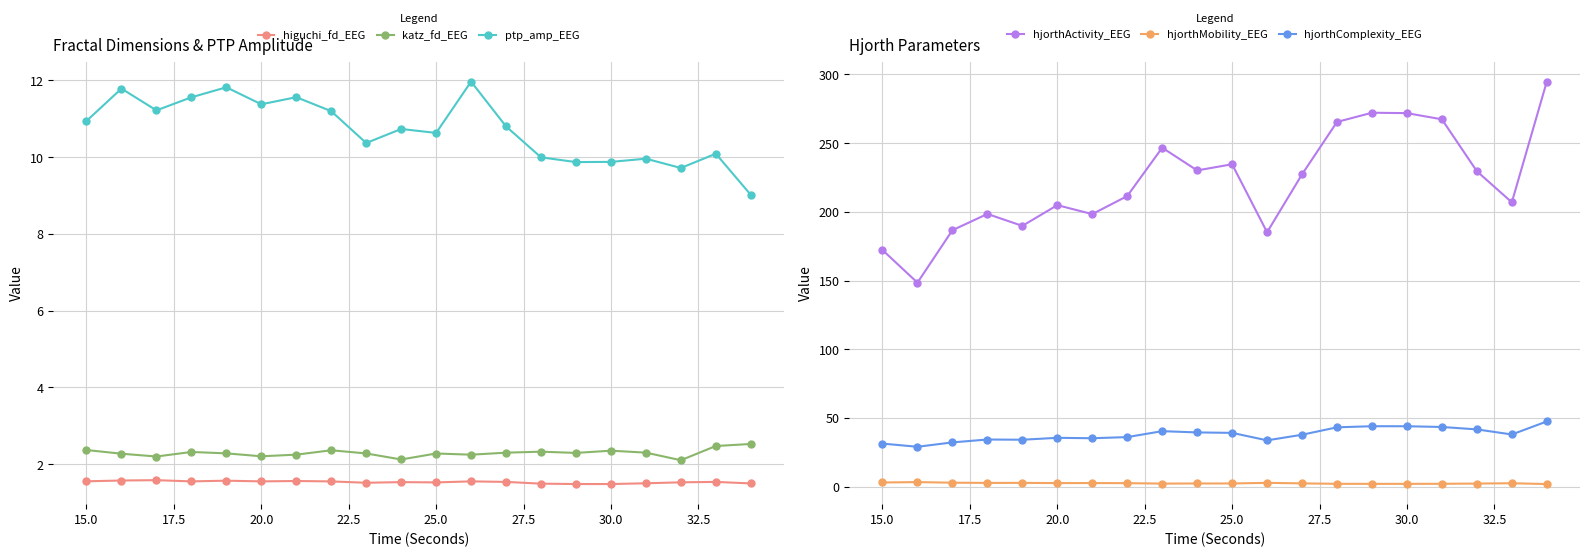

Is it true that katz_fd_EEG equals 2.3 at 25.0?

True